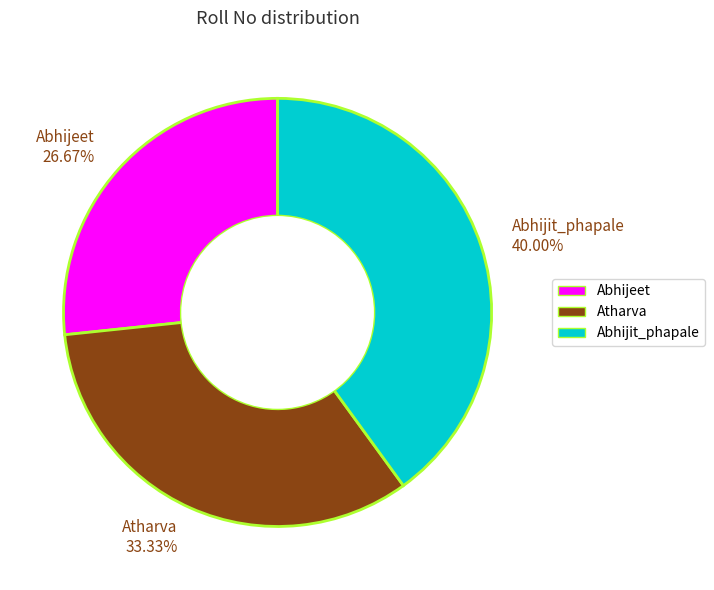

To the nearest percent, what is the difference between the Abhijeet and Atharva slice percentages?

7%